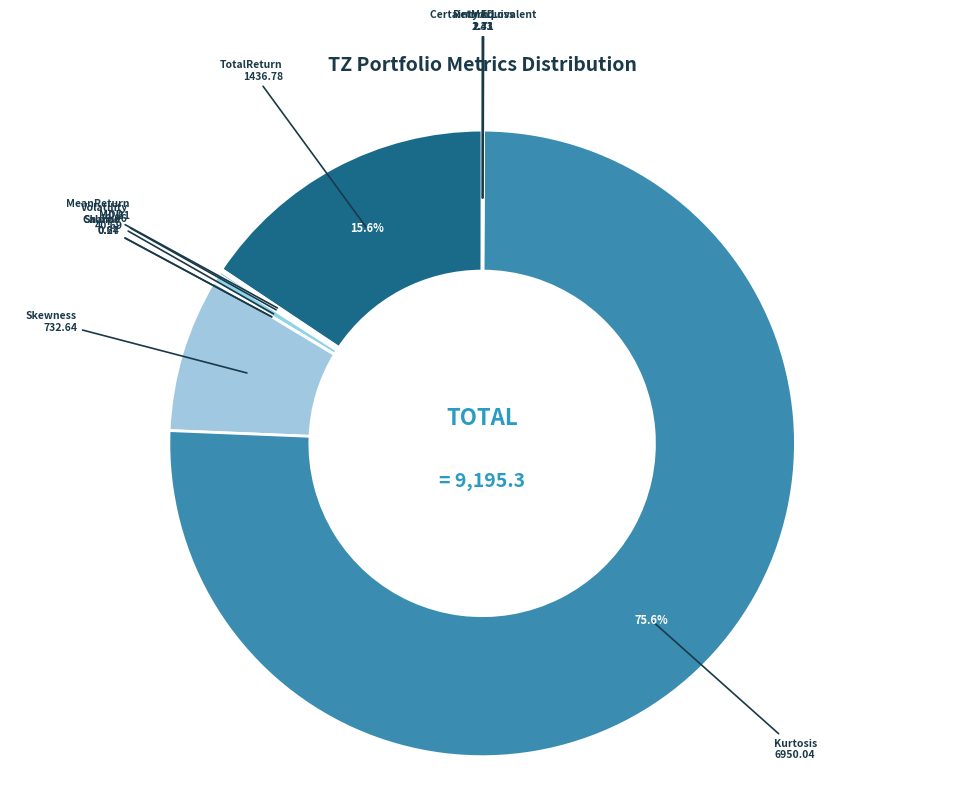

Rank the categories by value from highest to lowest.

Kurtosis, TotalReturn, Skewness, MDD, Volatility, MeanReturn, Return Loss, Certainty Equivalent, MAD, Sharpe, Calmar